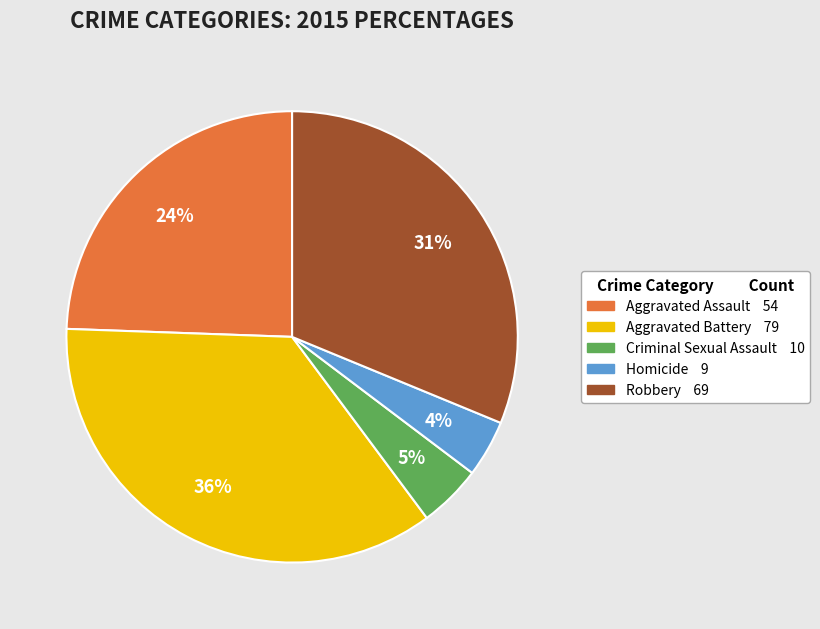

Does Criminal Sexual Assault represent more than half of the total?

No